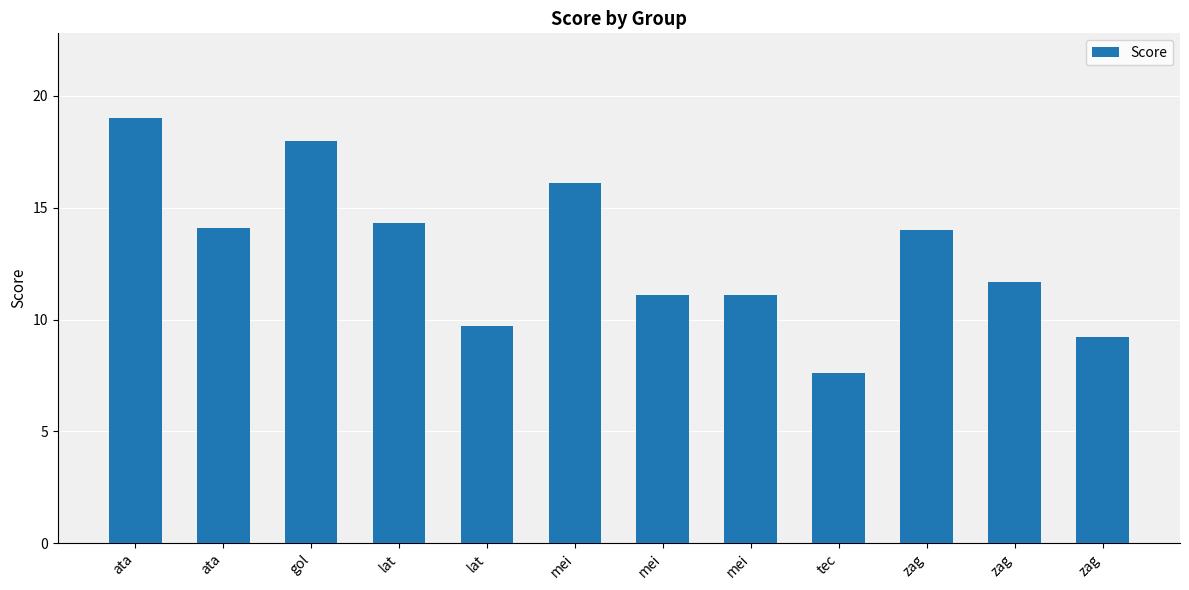

What is the minimum value shown in the chart?

7.6